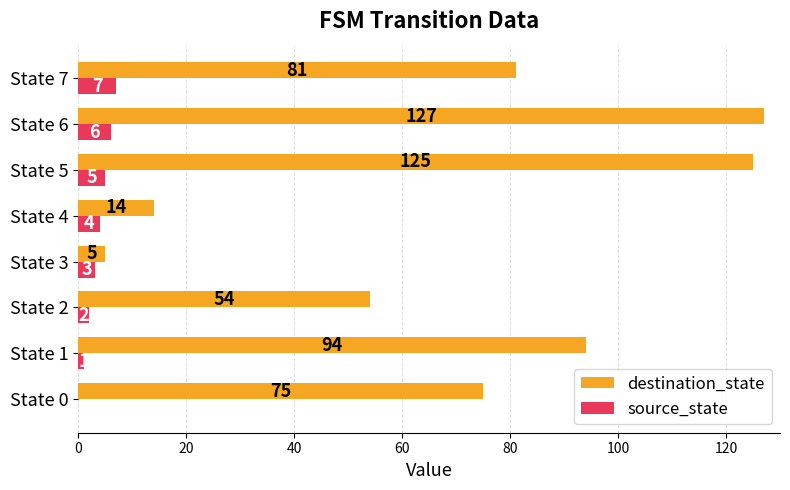

How many source_state values are between 2 and 6?

5